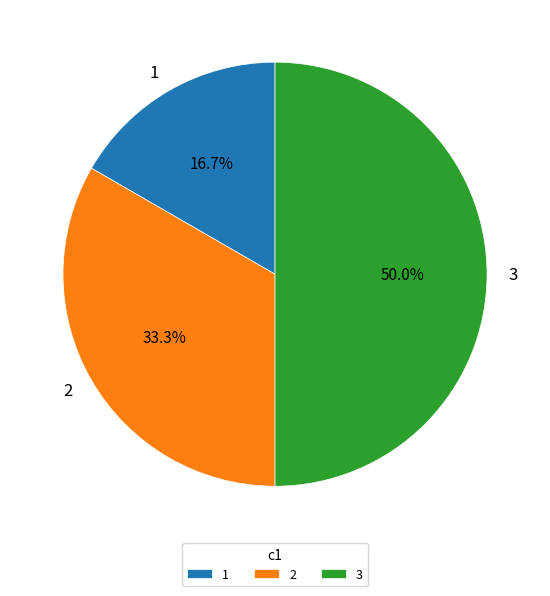

Rank the categories by value from lowest to highest.

1, 2, 3